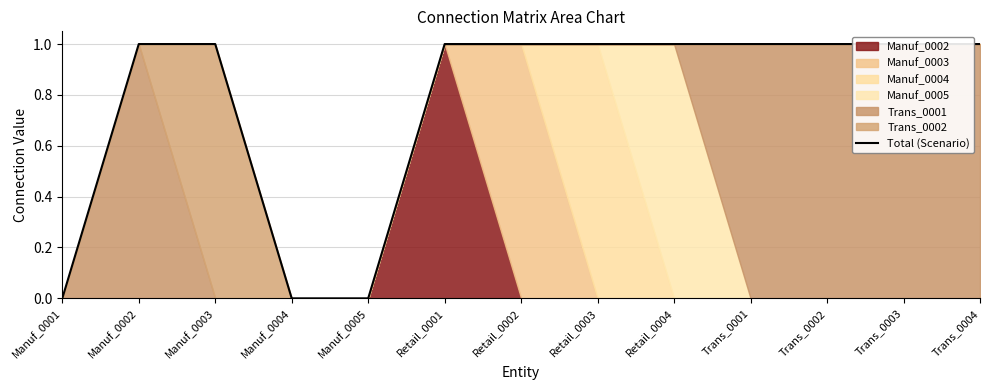

What is the sum of all values?

10